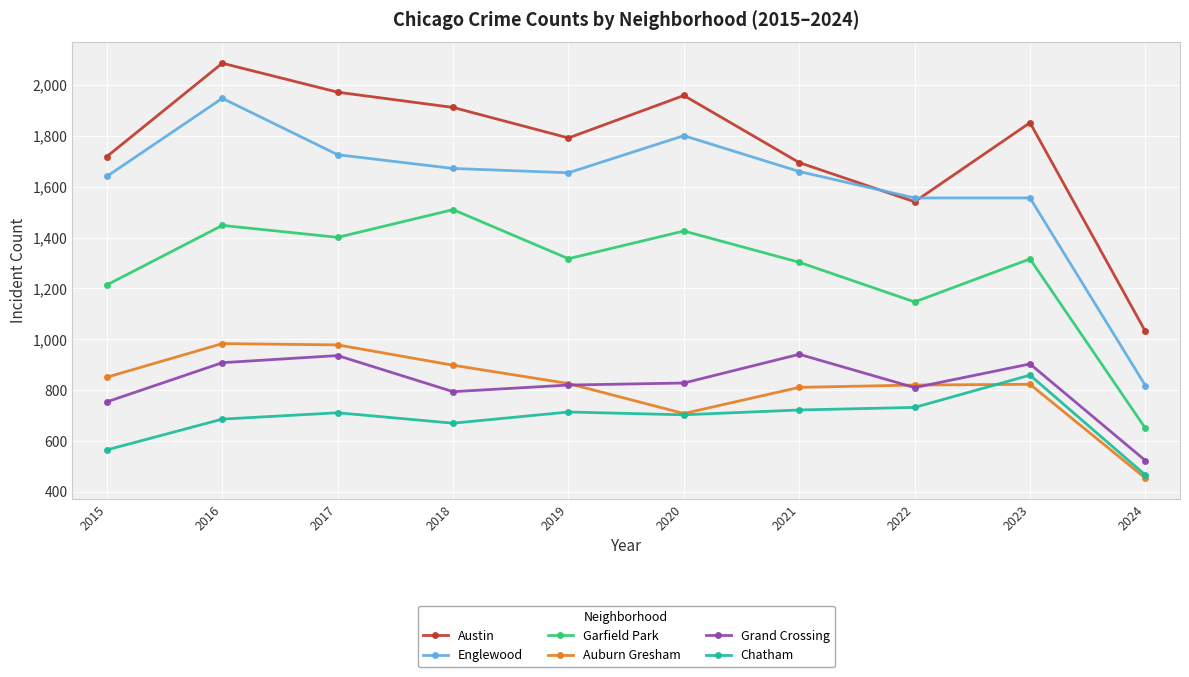

At how many categories does at least one series exceed 1881?

4